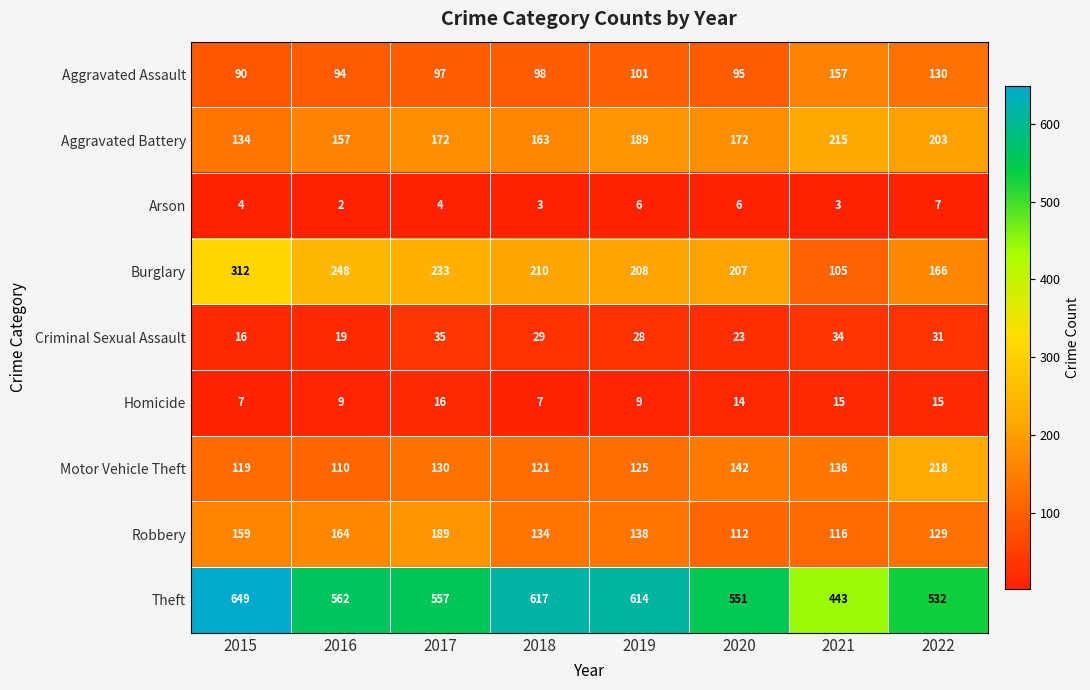

Read the Aggravated Battery value at 2019, to the nearest 10.

190